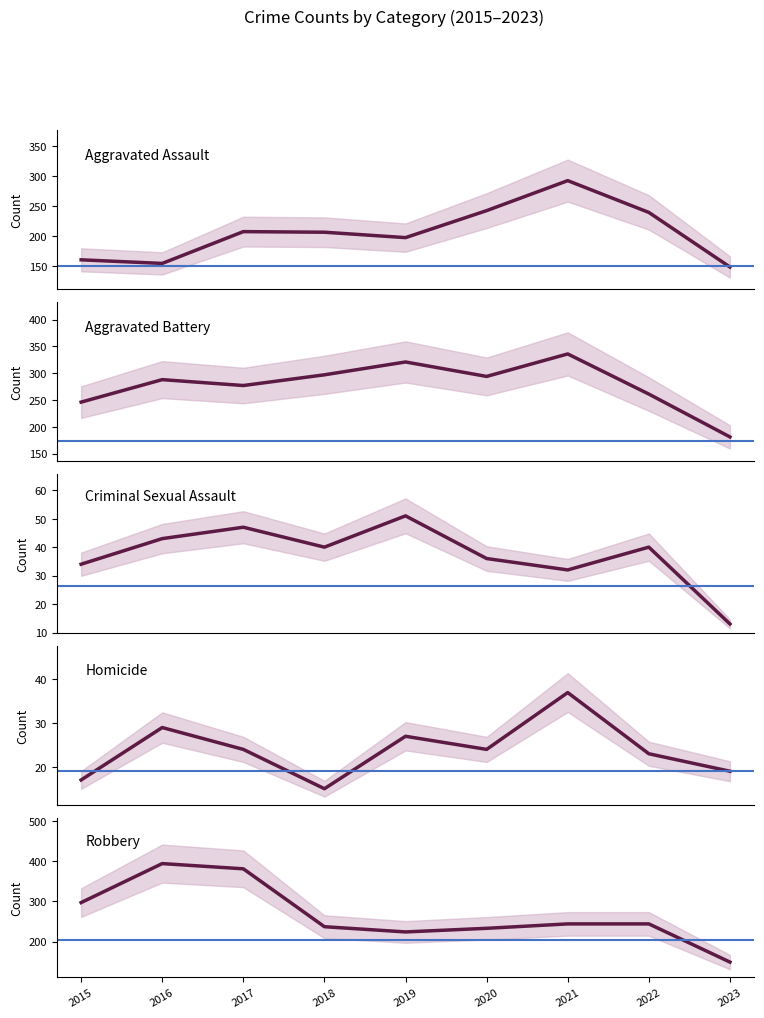

What is the difference between the second highest and second lowest values in the Robbery series?

157